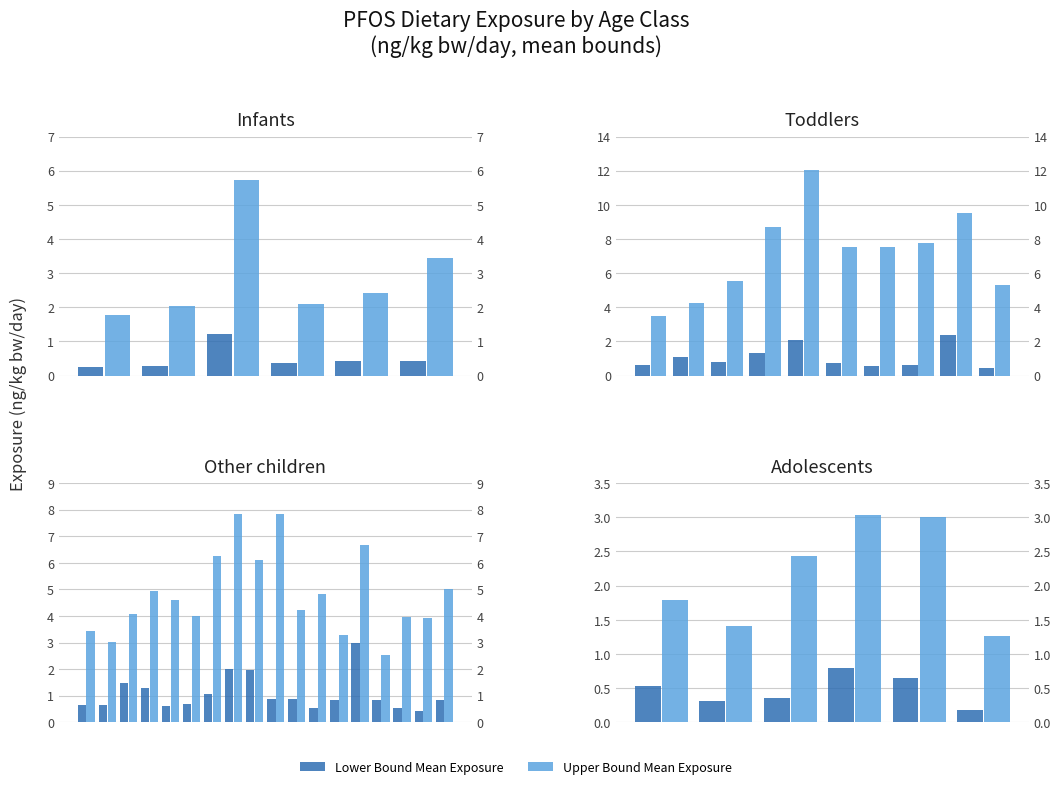

What is the difference between the second highest and minimum values in the Upper Bound Mean series?

1.7